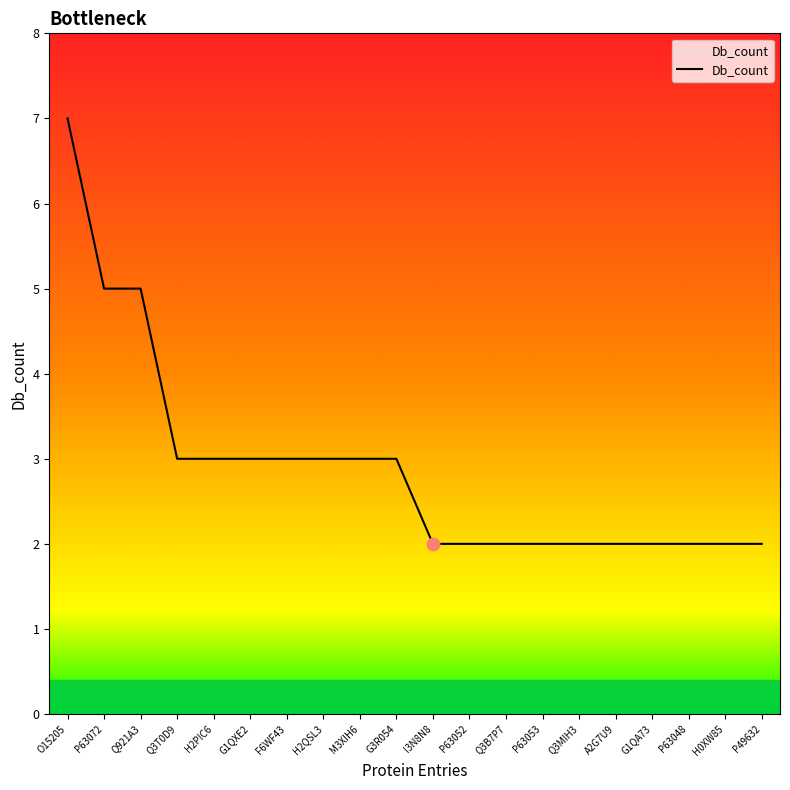

Approximately how many times larger is the value at G1QXE2 compared to G1QA73?

1.5